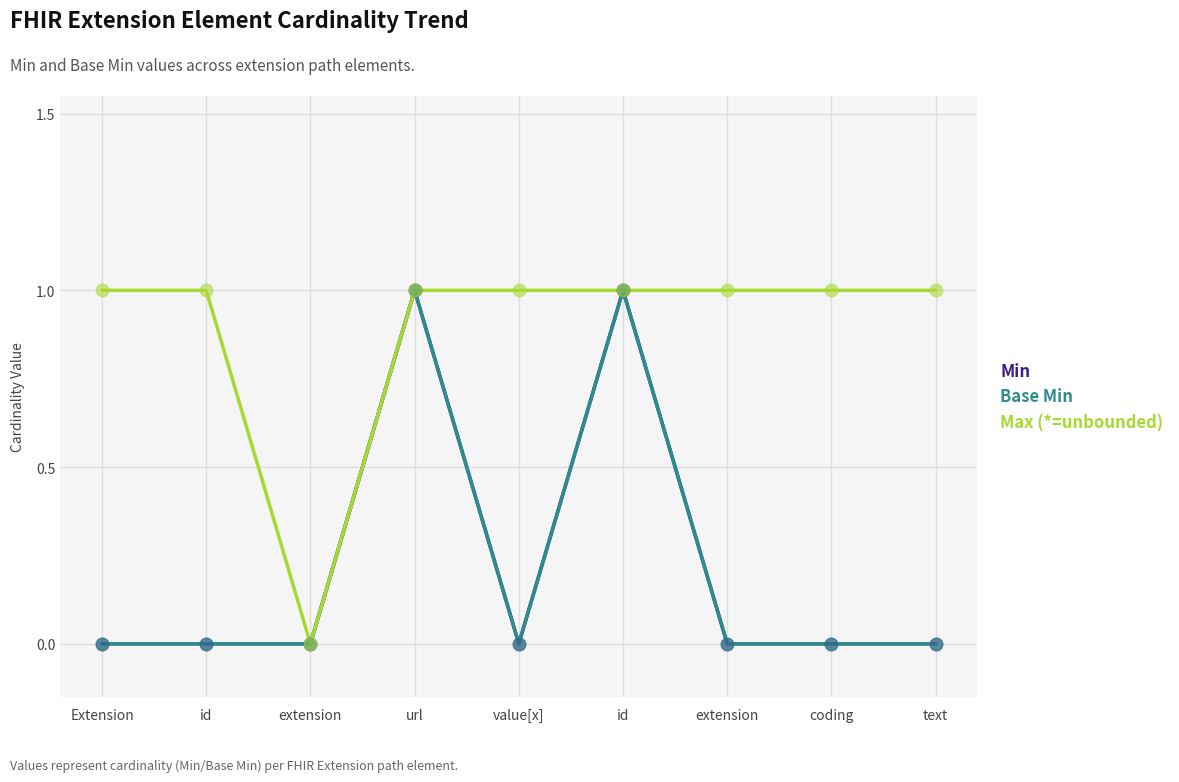

Is the value of Min at text greater than the value of Base Min at id?

No